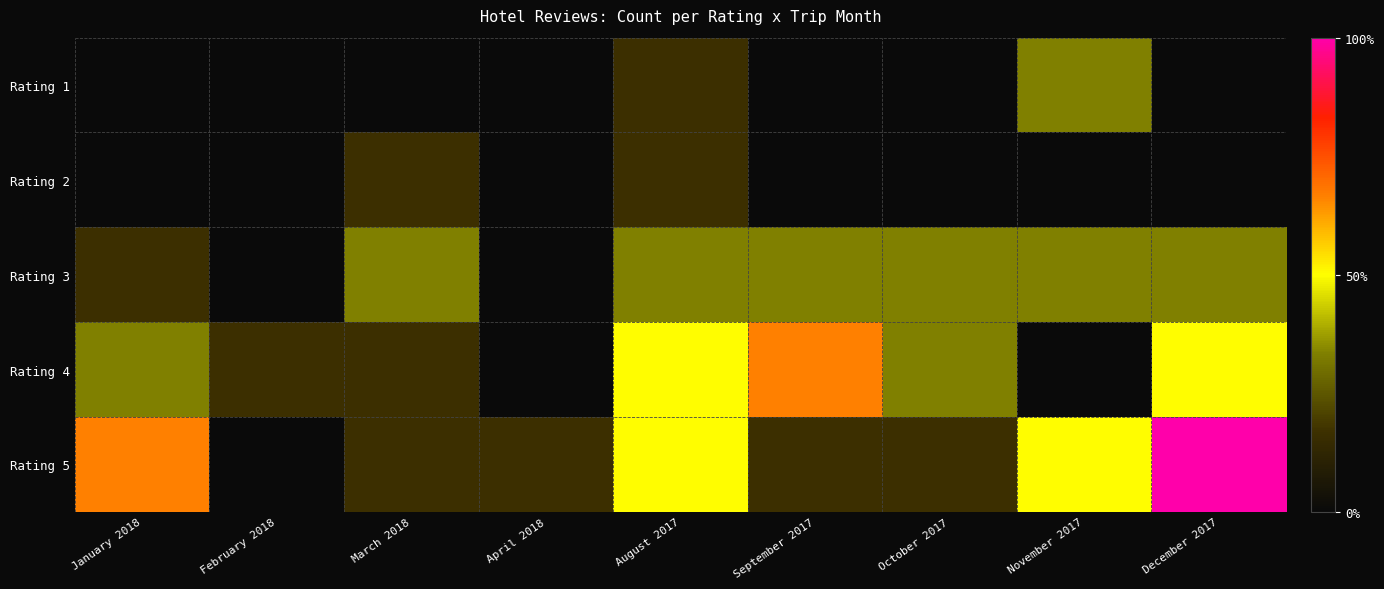

Reading left to right, list all the values displayed in this chart.

Rating 1: January 2018=0.0	February 2018=0.0	March 2018=0.0	April 2018=0.0	August 2017=0.2	September 2017=0.0	October 2017=0.0	November 2017=0.3	December 2017=0.0
Rating 2: January 2018=0.0	February 2018=0.0	March 2018=0.2	April 2018=0.0	August 2017=0.2	September 2017=0.0	October 2017=0.0	November 2017=0.0	December 2017=0.0
Rating 3: January 2018=0.2	February 2018=0.0	March 2018=0.3	April 2018=0.0	August 2017=0.3	September 2017=0.3	October 2017=0.3	November 2017=0.3	December 2017=0.3
Rating 4: January 2018=0.3	February 2018=0.2	March 2018=0.2	April 2018=0.0	August 2017=0.5	September 2017=0.7	October 2017=0.3	November 2017=0.0	December 2017=0.5
Rating 5: January 2018=0.7	February 2018=0.0	March 2018=0.2	April 2018=0.2	August 2017=0.5	September 2017=0.2	October 2017=0.2	November 2017=0.5	December 2017=1.0